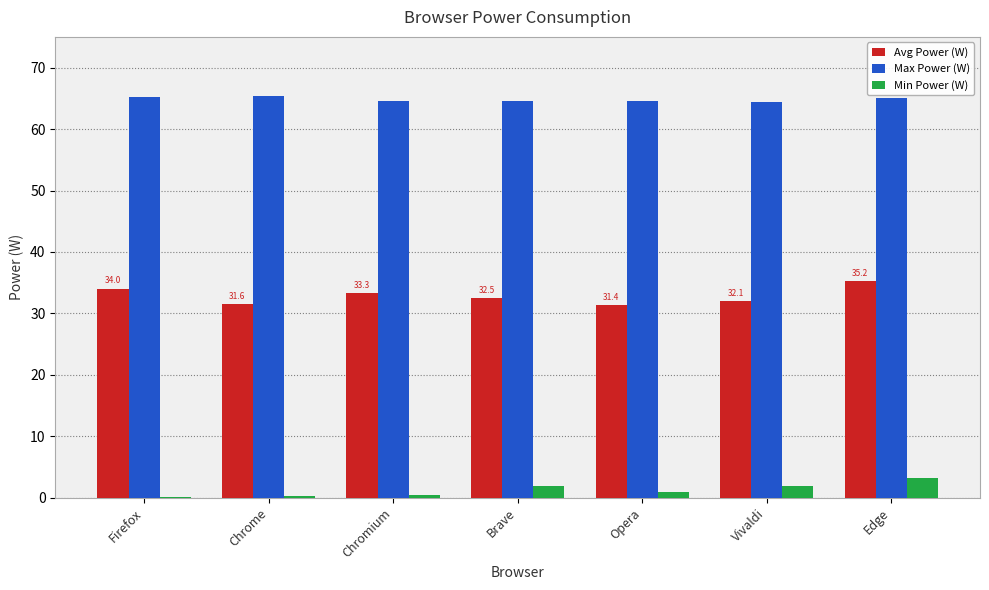

What is the maximum value shown in the chart?

65.5